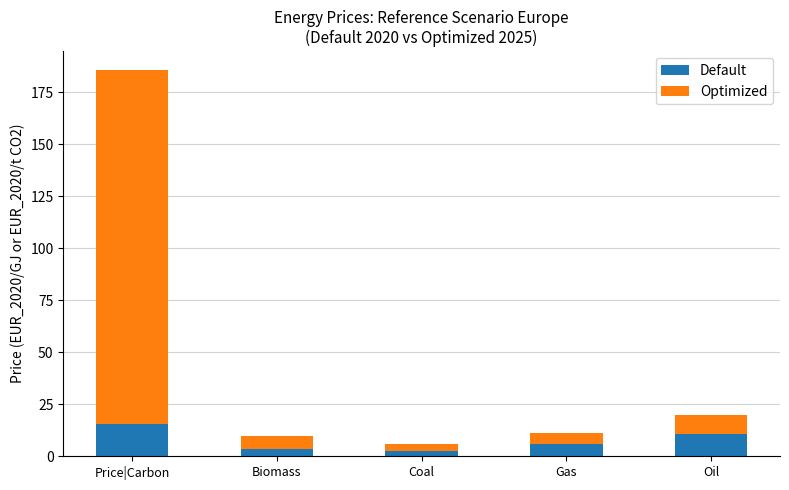

At which label does Default reach its peak?

Price|Carbon